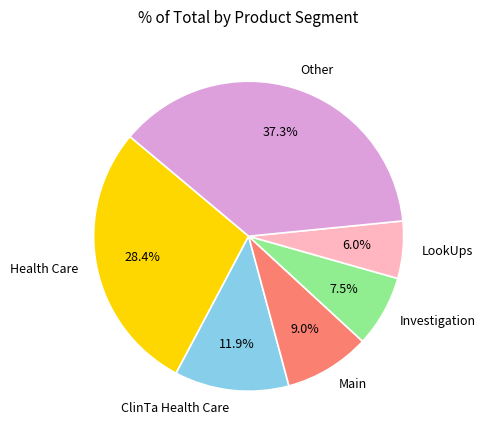

Which has a higher value, LookUps or Other?

Other